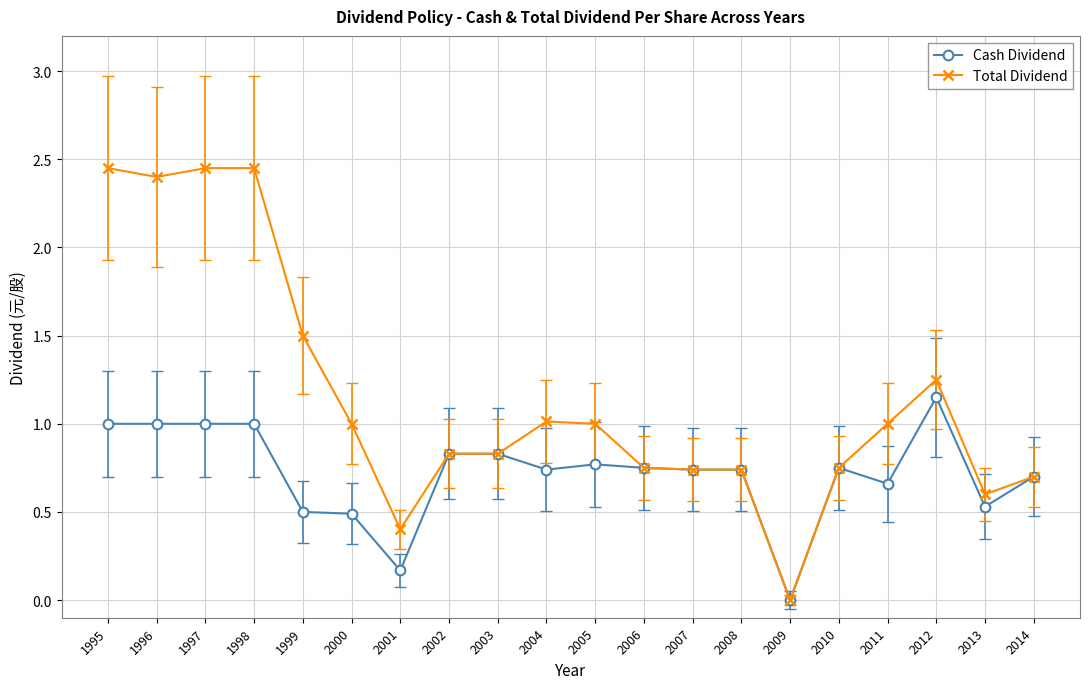

Count the number of data series in this chart.

2